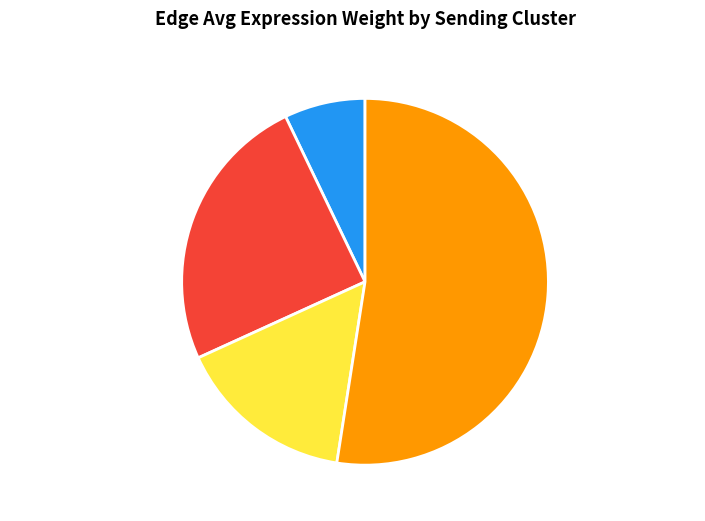

Combined, do Resolving-Mac and Inflammatory-Mac account for over 50%?

Yes